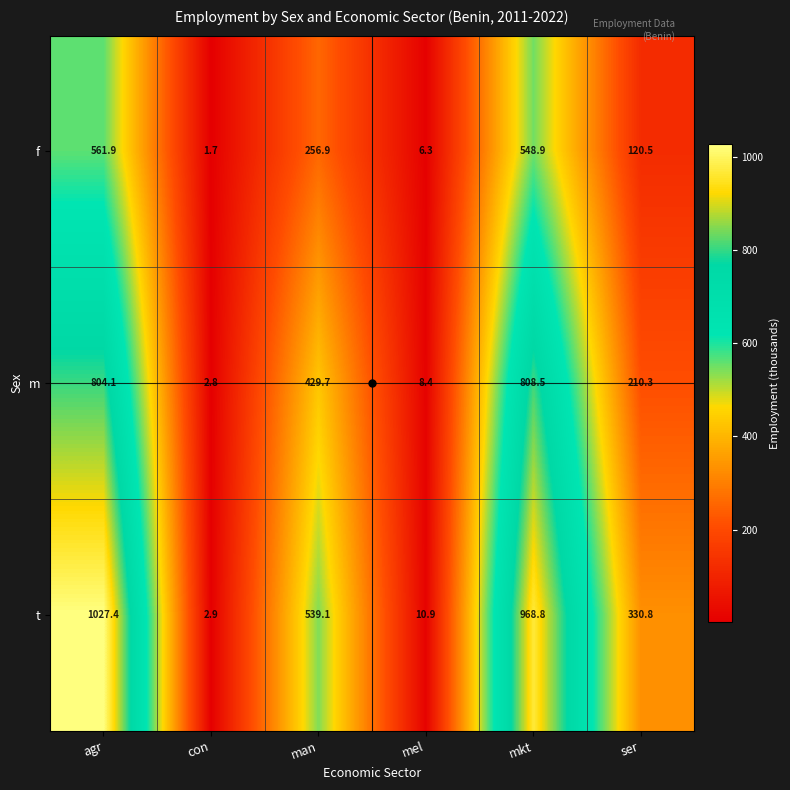

Rank the categories by m value from highest to lowest.

mkt, agr, man, ser, mel, con